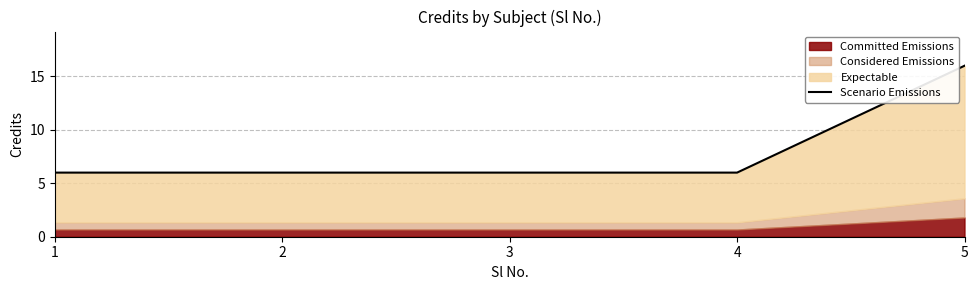

How many values exceed 6?

1